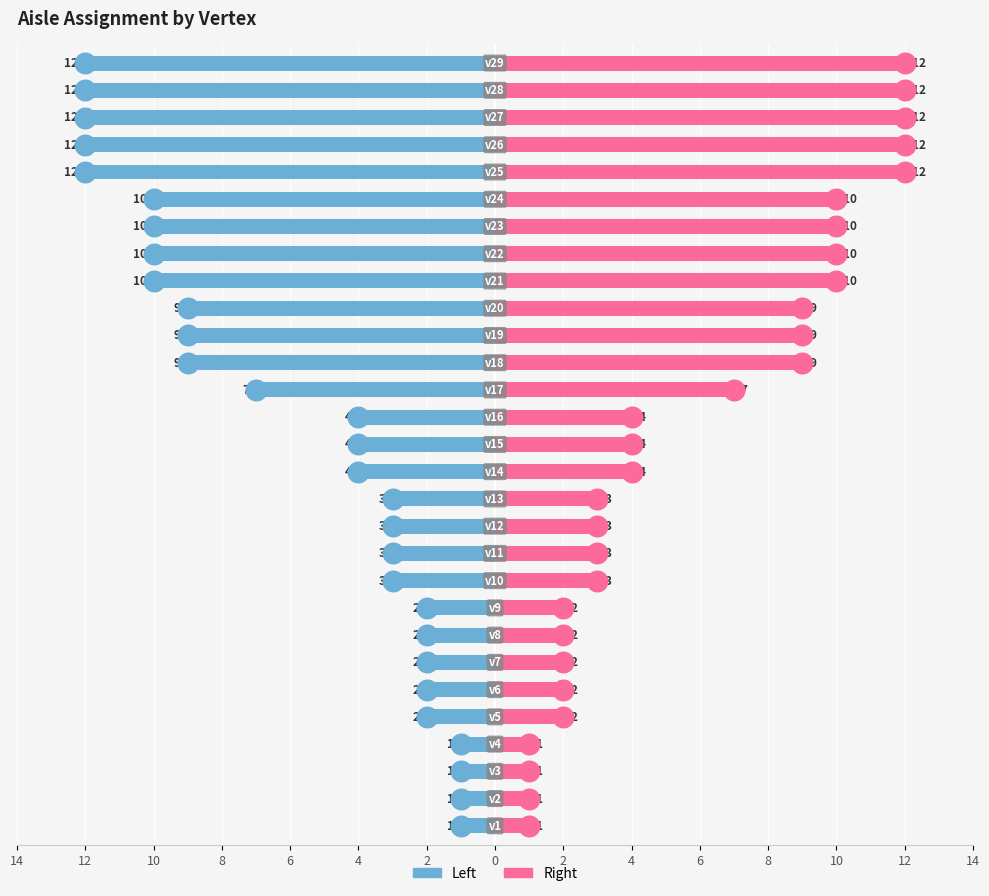

At how many categories does at least one series exceed -10?

29